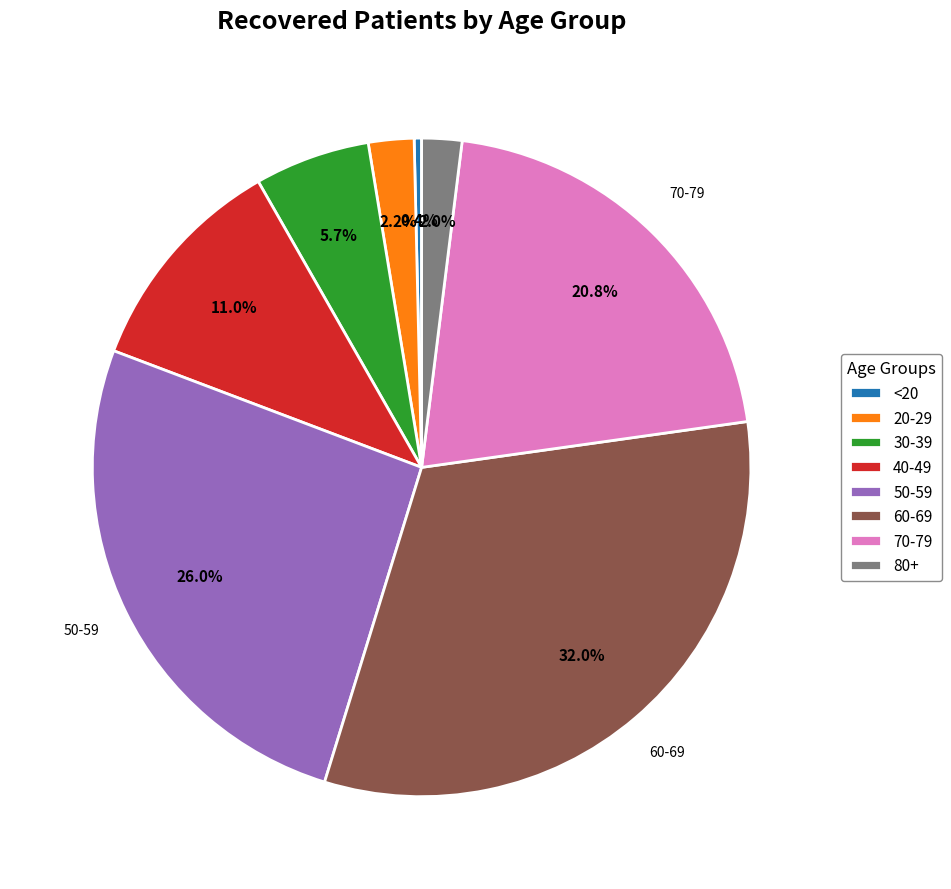

Is there any slice that represents more than half of the pie?

No